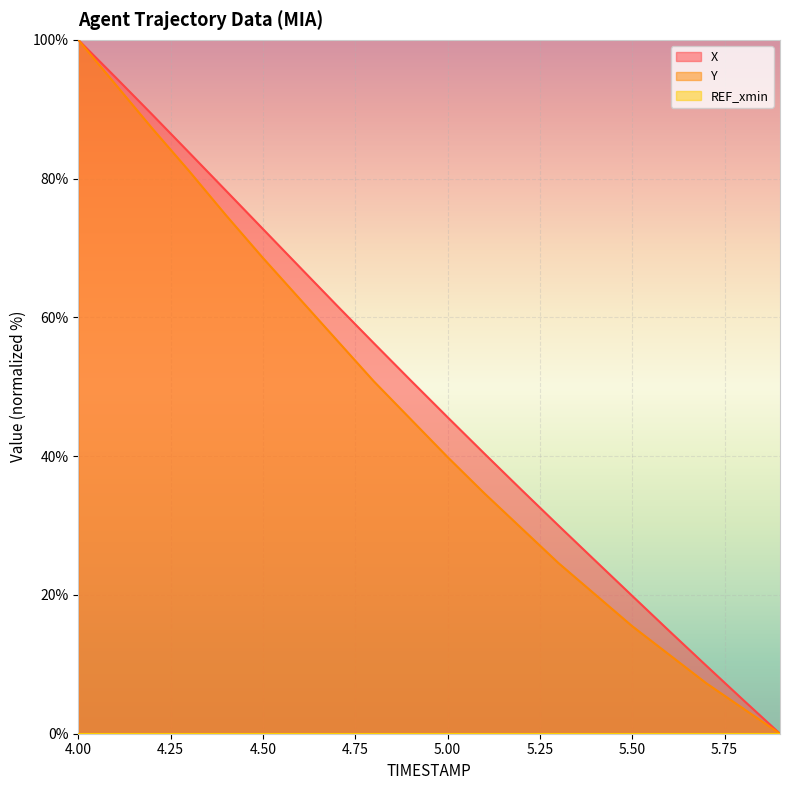

Which series has the largest total across all categories?

X